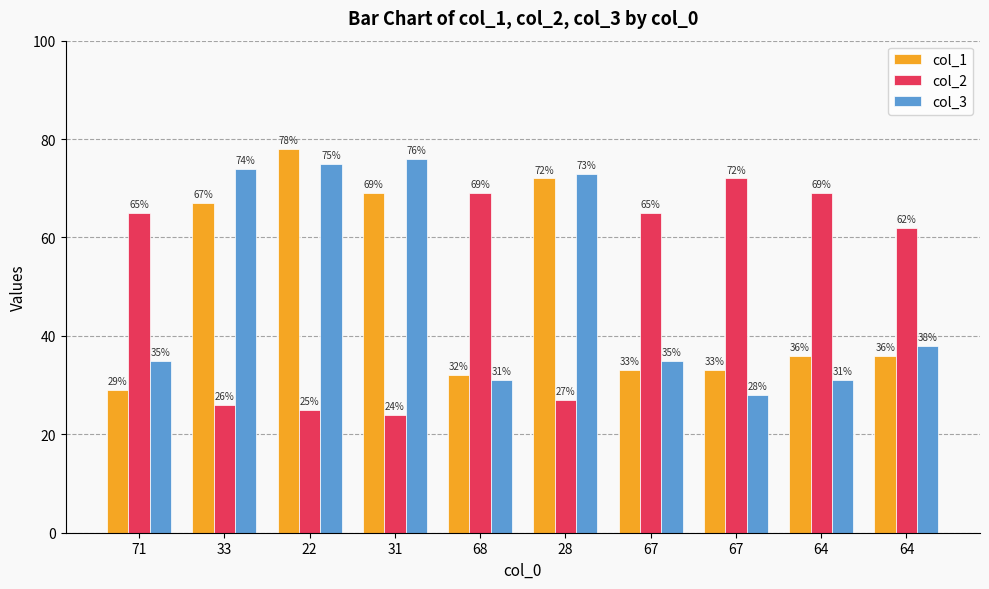

How many distinct data groups are displayed?

3